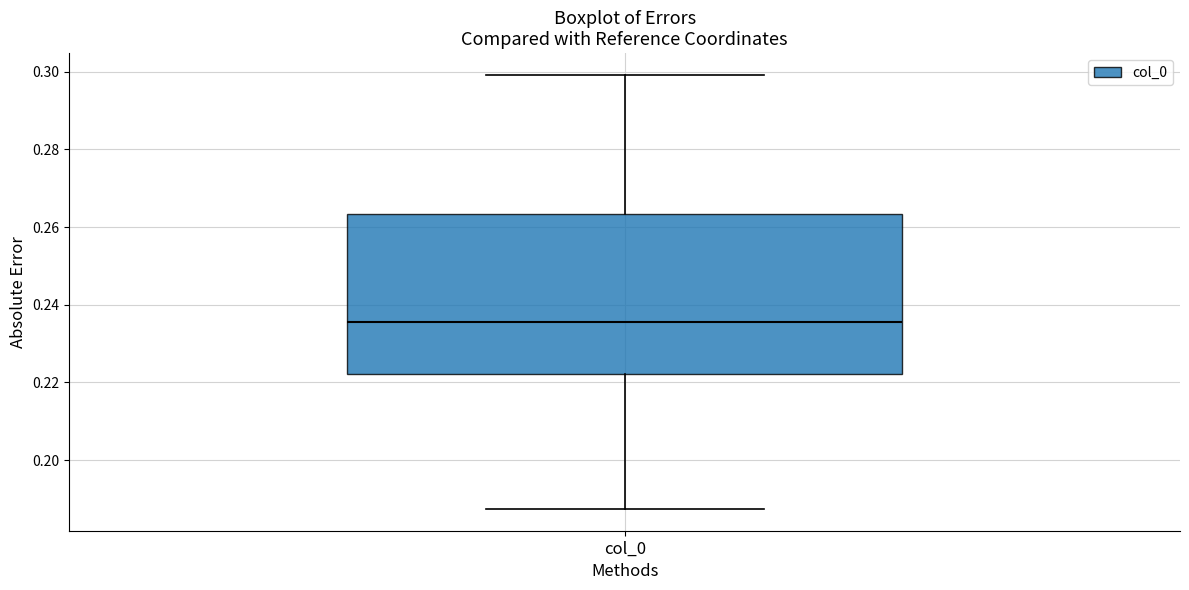

Where does the median line of the box for col_0 sit on the y-axis? The values are not printed on the chart, so give them approximately, as read against the axis.

0.236